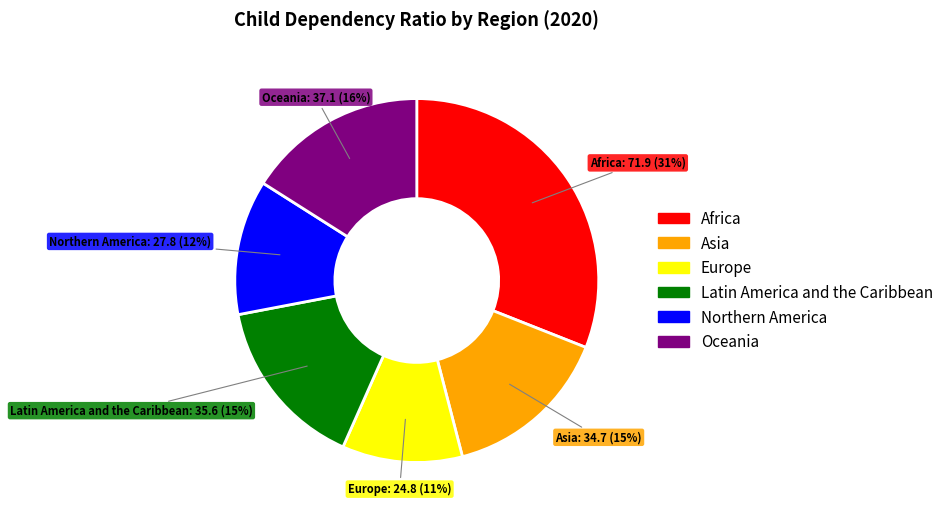

Which has a higher value, Oceania or Northern America?

Oceania